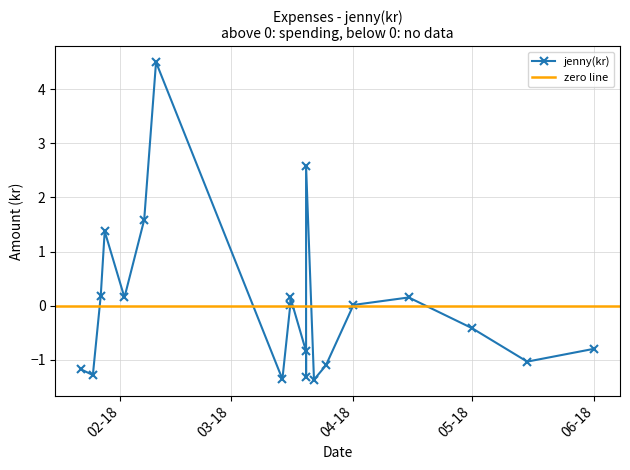

Rank the categories by value from highest to lowest.

2018-02-10, 2018-03-20, 2018-02-07, 2018-01-28, 2018-01-27, 2018-03-16, 2018-02-02, 2018-04-15, 2018-03-16, 2018-04-01, 2018-05-01, 2018-06-01, 2018-03-20, 2018-05-15, 2018-03-25, 2018-01-22, 2018-01-25, 2018-03-20, 2018-03-14, 2018-03-22